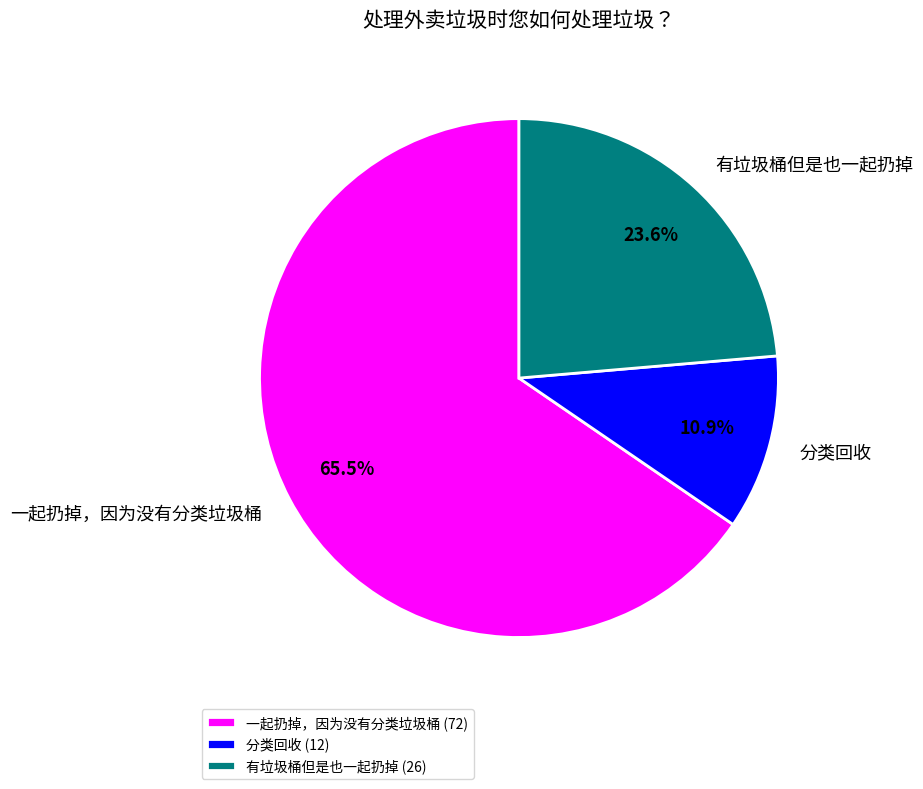

What is the largest slice in the pie chart?

一起扔掉，因为没有分类垃圾桶